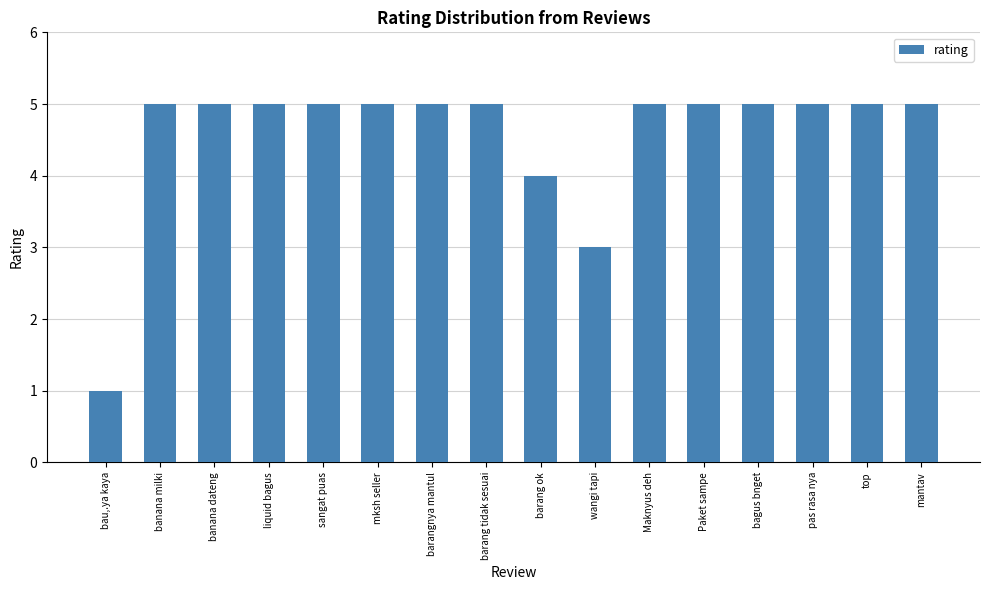

What is the label of the 14th bar from the left?

pas rasa nya